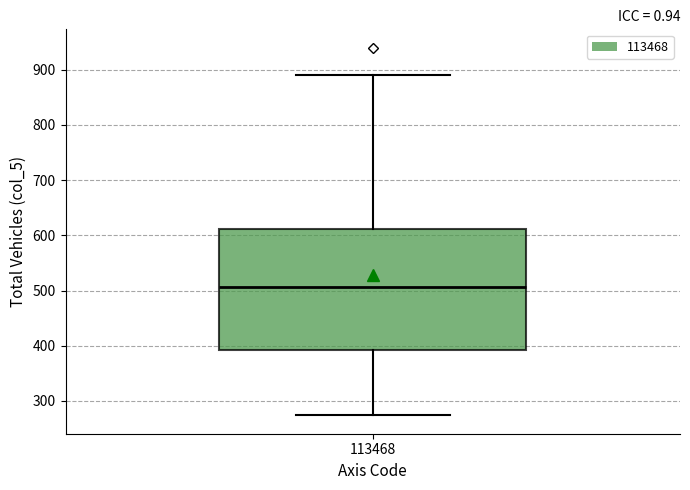

Where does the lower whisker of the box at x = 113468 end on the y-axis? The values are not printed on the chart, so give them approximately, as read against the axis.

270